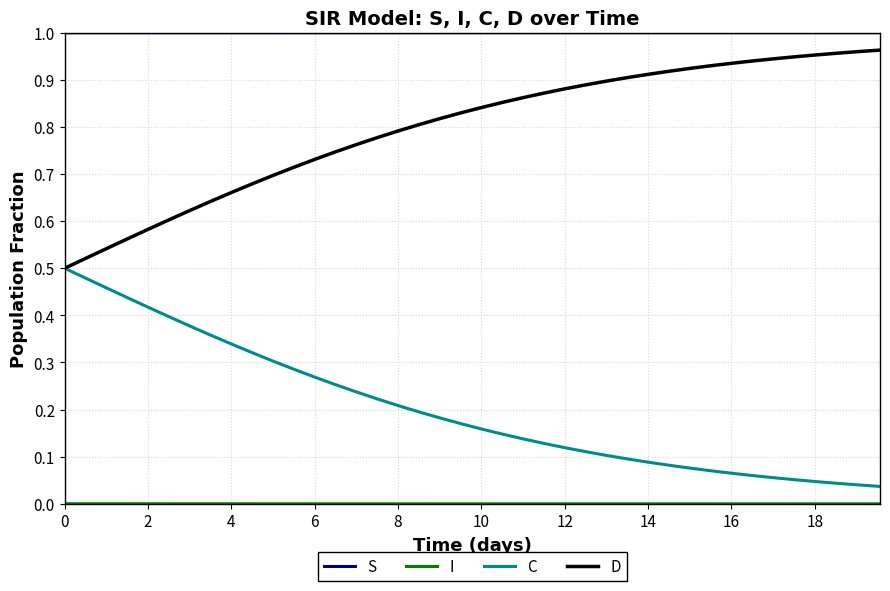

Which series has the largest total across all categories?

S